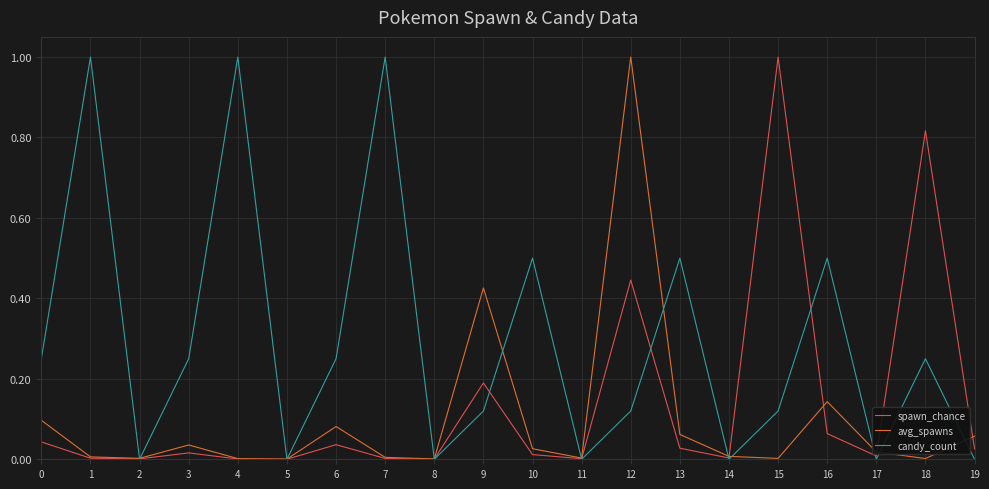

After their last crossing, which series has the higher values: avg_spawns or candy_count?

avg_spawns